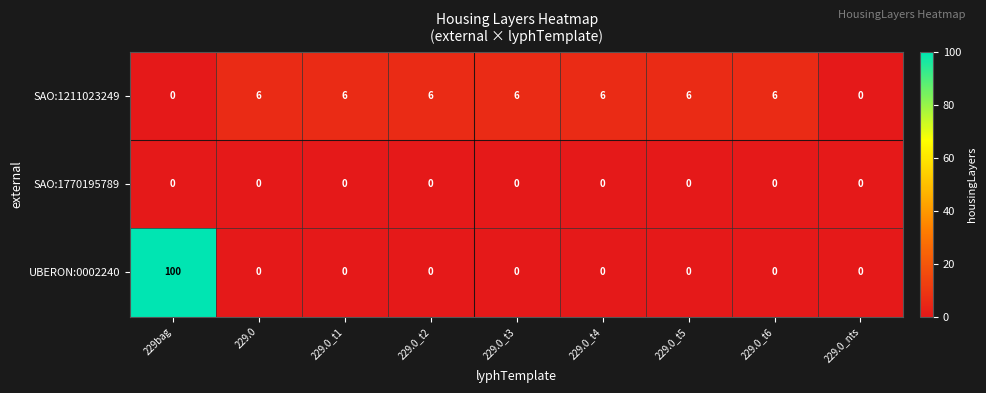

Reading right to left, what are all the values shown in this chart?

SAO:1211023249: 0	6	6	6	6	6	6	6	0
SAO:1770195789: 0	0	0	0	0	0	0	0	0
UBERON:0002240: 0	0	0	0	0	0	0	0	100